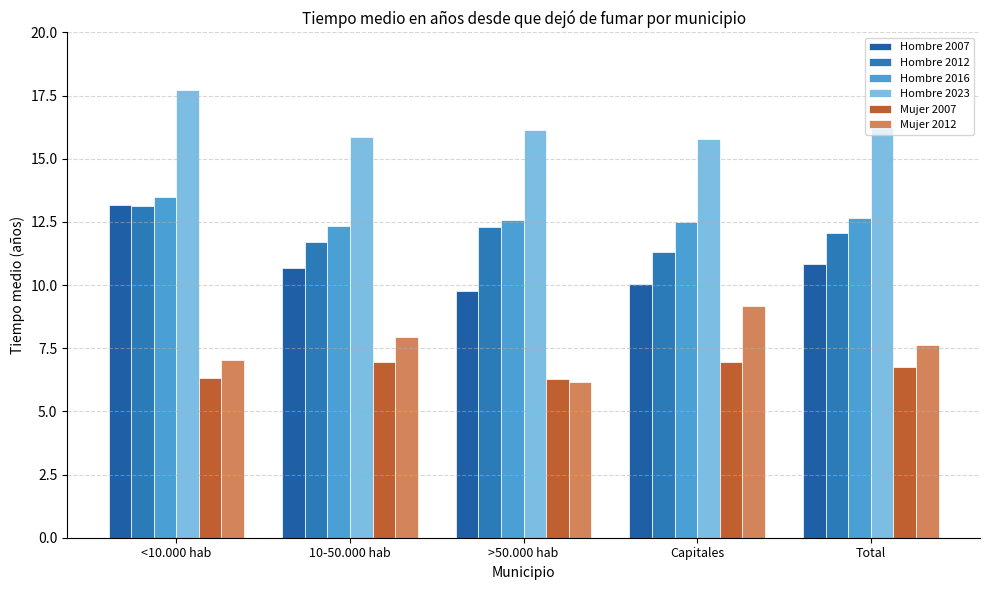

Is it true that Mujer 2007 equals 6.3 at <10.000 hab?

True